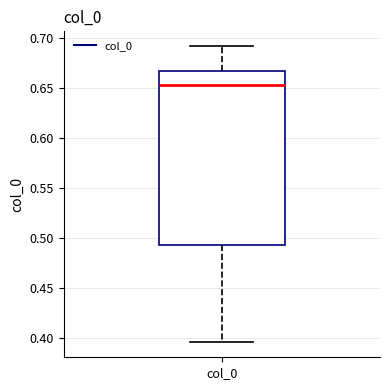

Where does the lower whisker of the box for col_0 end on the y-axis? The values are not printed on the chart, so give them approximately, as read against the axis.

0.395